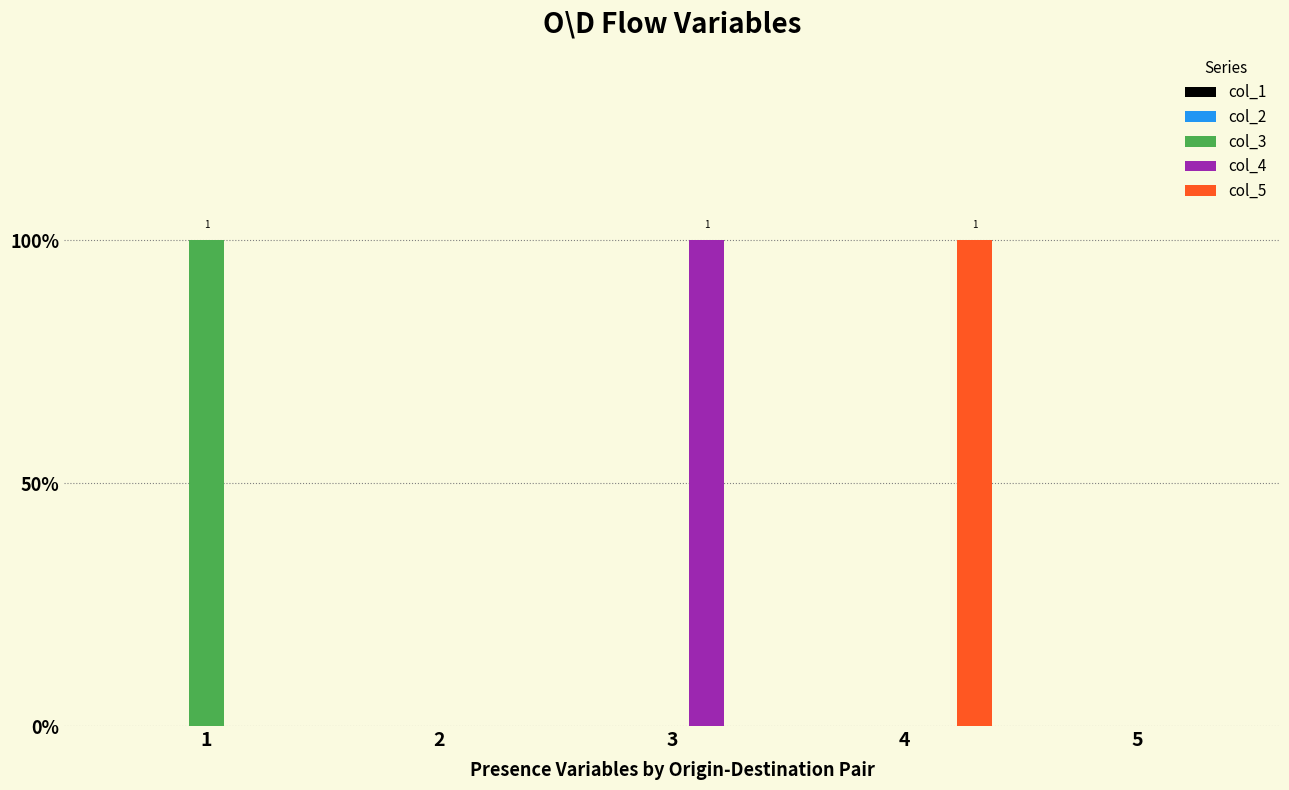

Does the chart contain stacked bars?

No